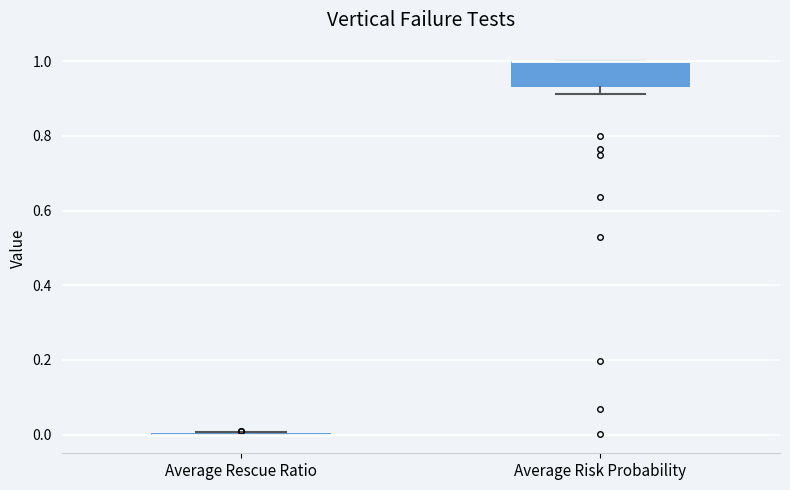

Which box is the tallest, from its lower edge to its upper edge?

Average Risk Probability